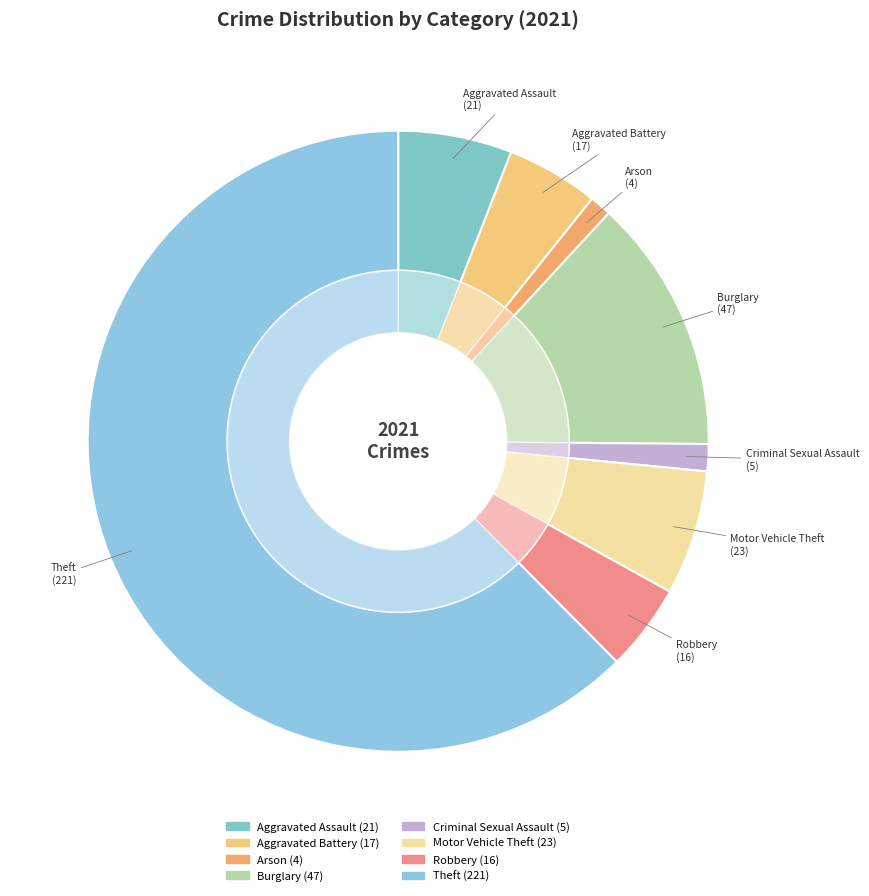

How many slices are in this pie chart?

8